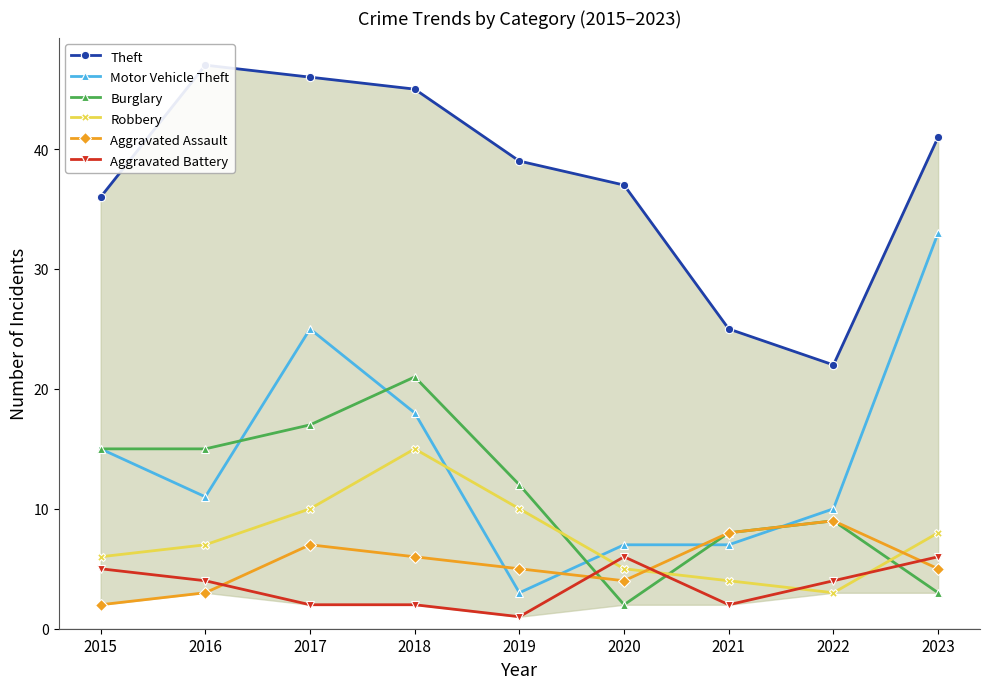

True or false: Robbery and Burglary cross at least once.

True